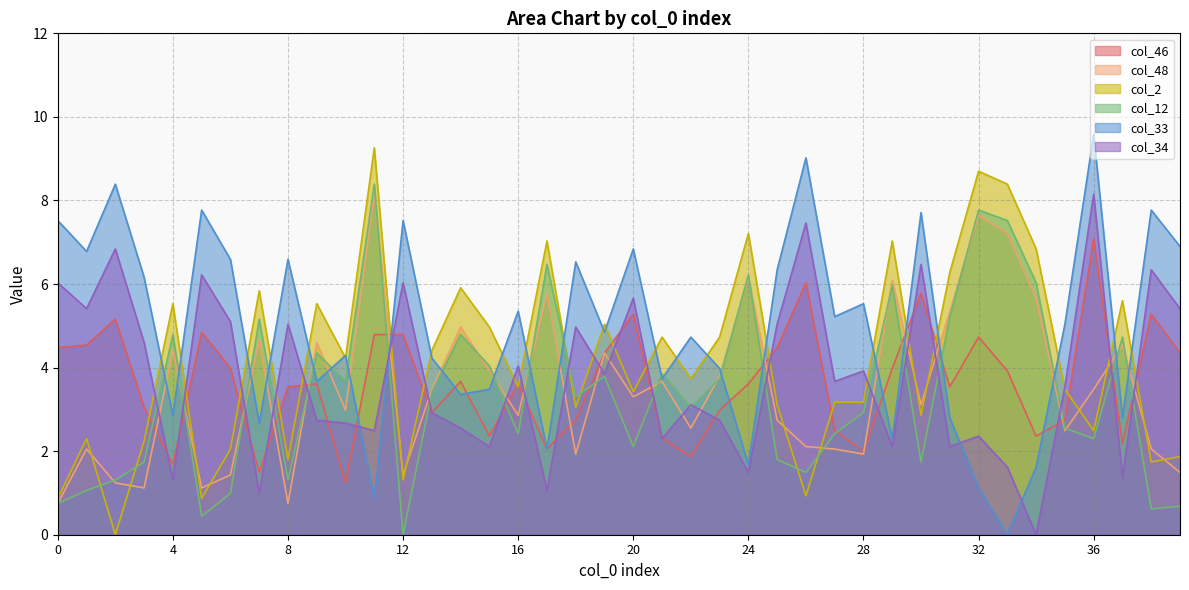

What is the difference between the second highest and minimum values in the col_34 series?

7.5